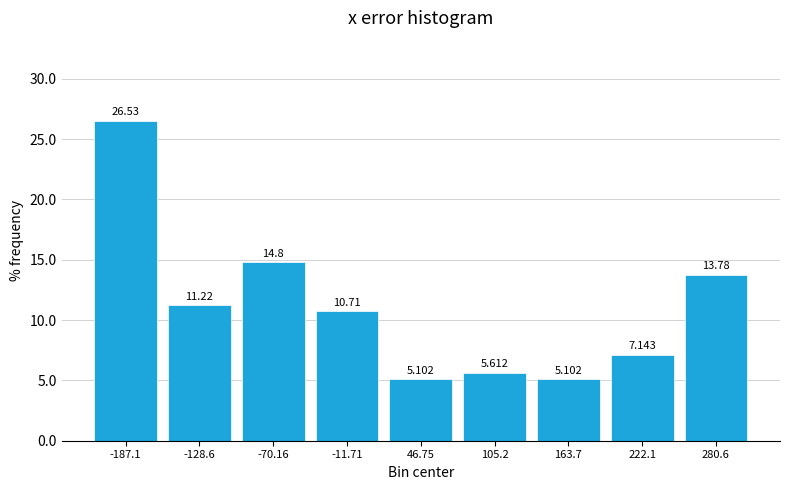

Reading left to right, transcribe this chart: for each bar, give the range it covers on the x-axis and its height. The bar edges are not printed on the chart, so give them approximately, as read against the axis.

-220 to -160: 26.531
-160 to -100: 11.224
-100 to -40: 14.796
-40 to 20: 10.714
20 to 80: 5.102
80 to 130: 5.612
130 to 190: 5.102
190 to 250: 7.143
250 to 310: 13.776